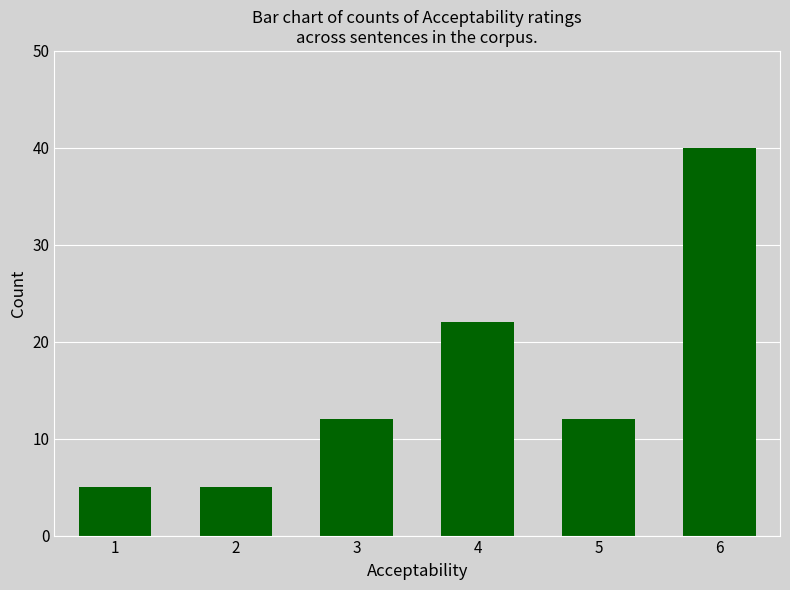

What is the change in value from 2 to 6?

+35